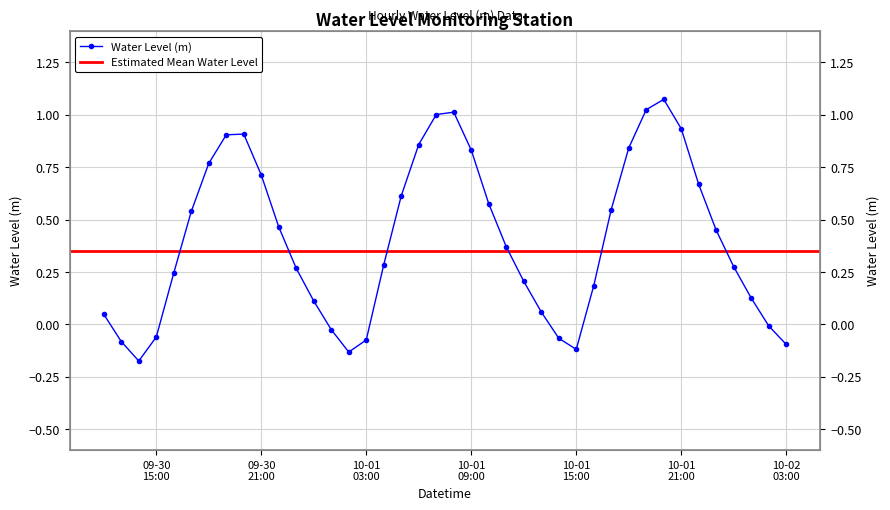

What is the value of the 30th point from the left?

0.5